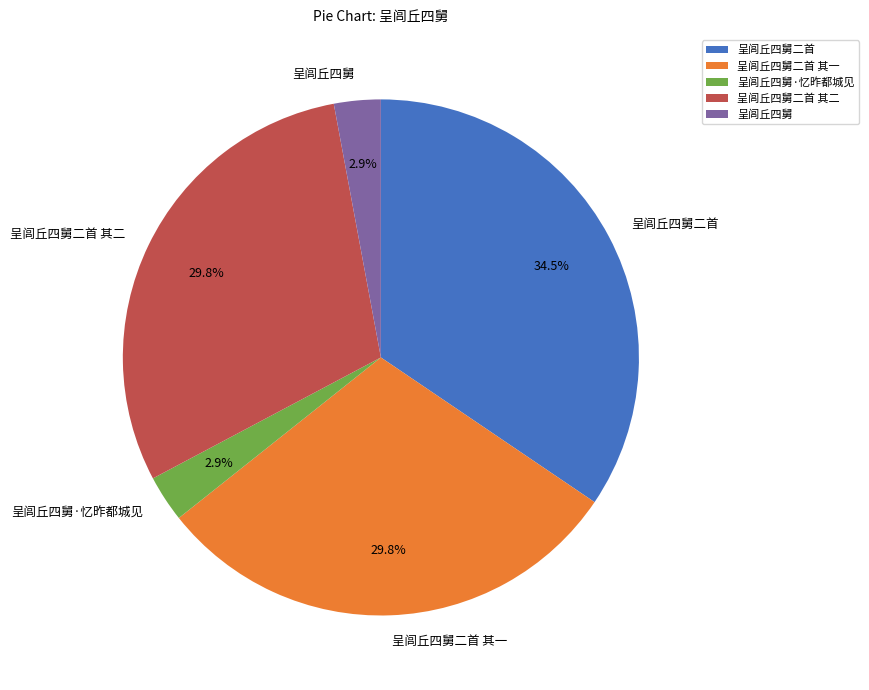

What is the largest slice in the pie chart?

呈闾丘四舅二首